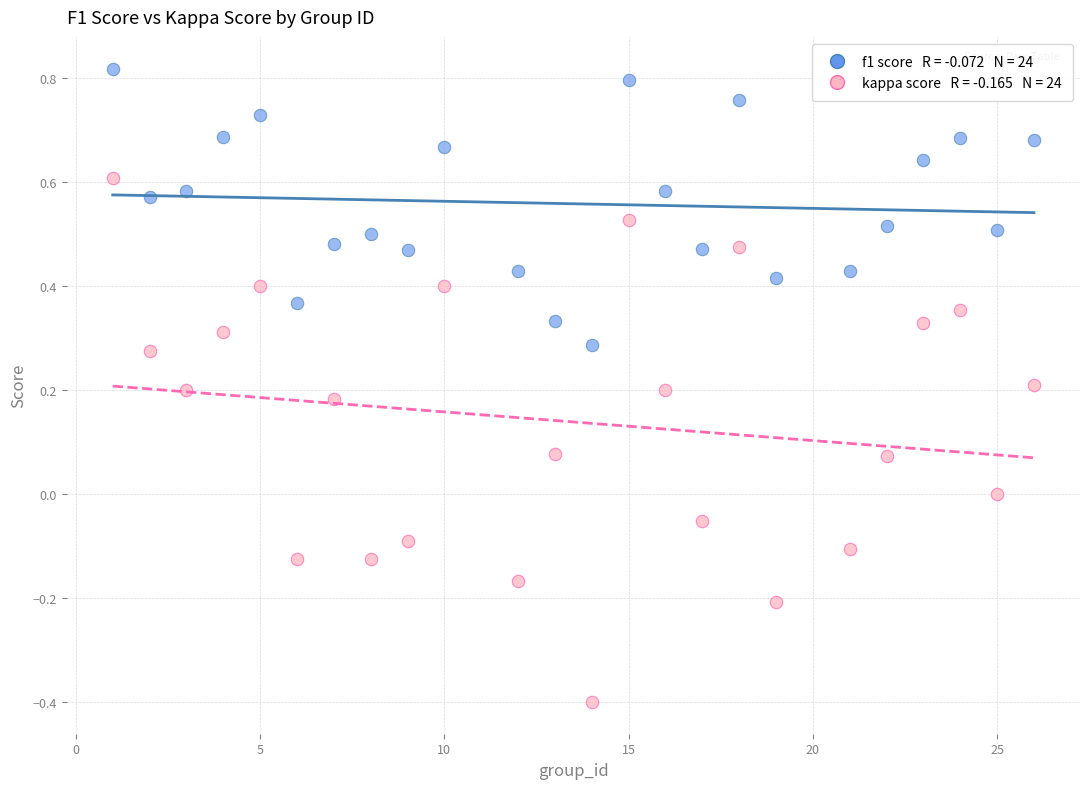

Across all data points, what is the range of X values (max minus min)?

25.0